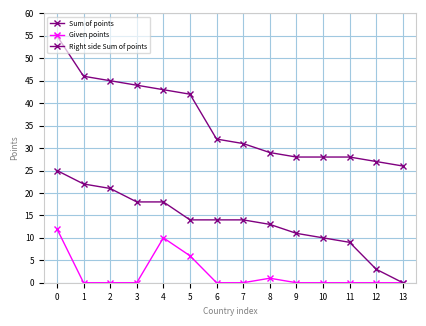

How many lines are shown in the chart?

3